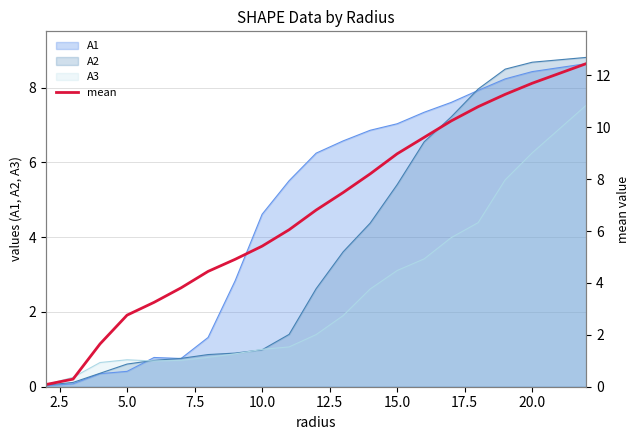

True or false: A3 has a value of 0.7 at 5.0.

True